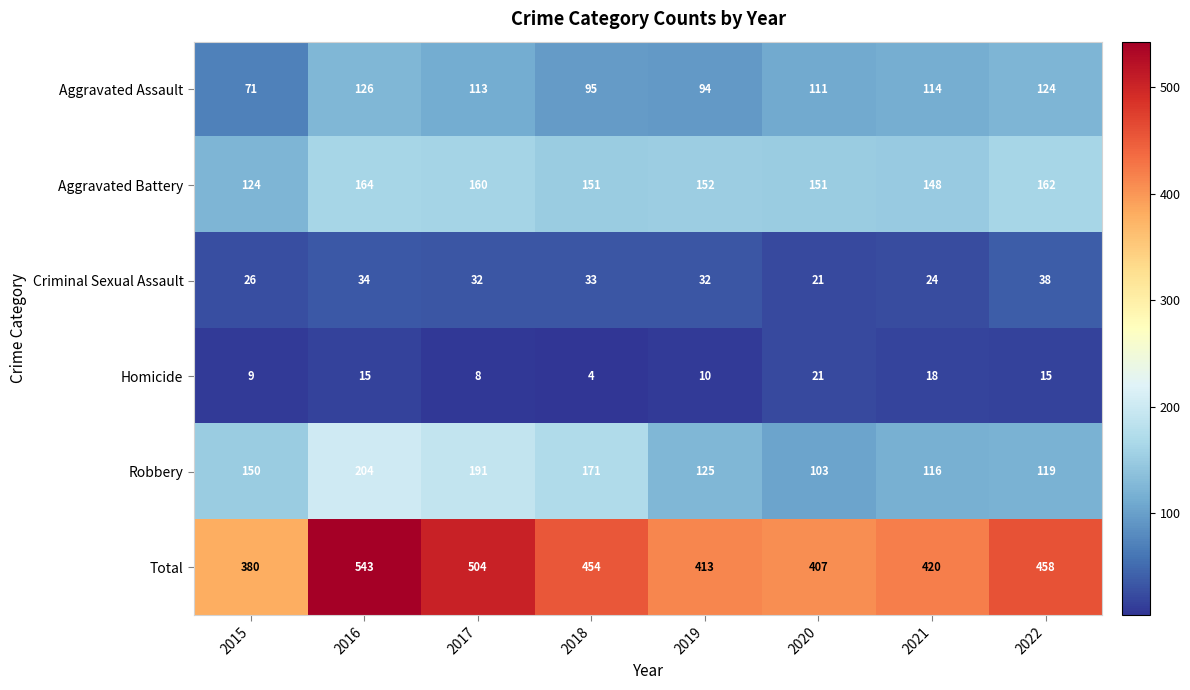

Rank the series by their maximum value, from highest to lowest.

Total, Robbery, Aggravated Battery, Aggravated Assault, Criminal Sexual Assault, Homicide